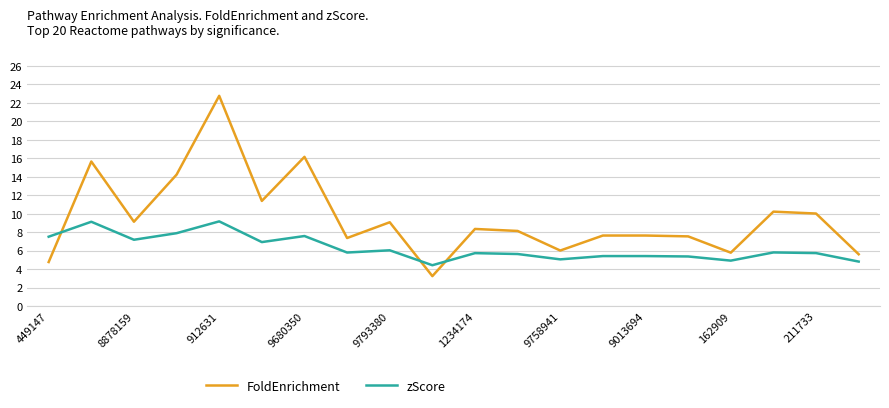

Which series has the largest total across all categories?

FoldEnrichment